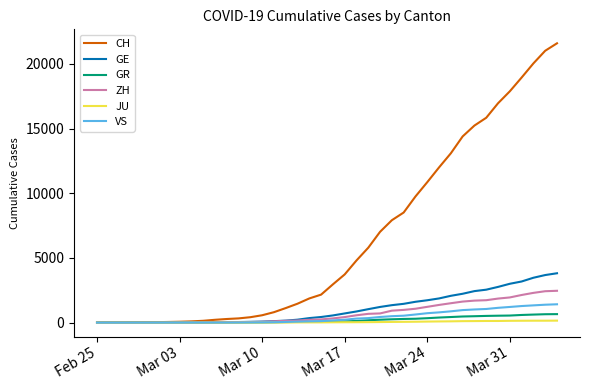

What is the maximum value shown in the chart?

21593